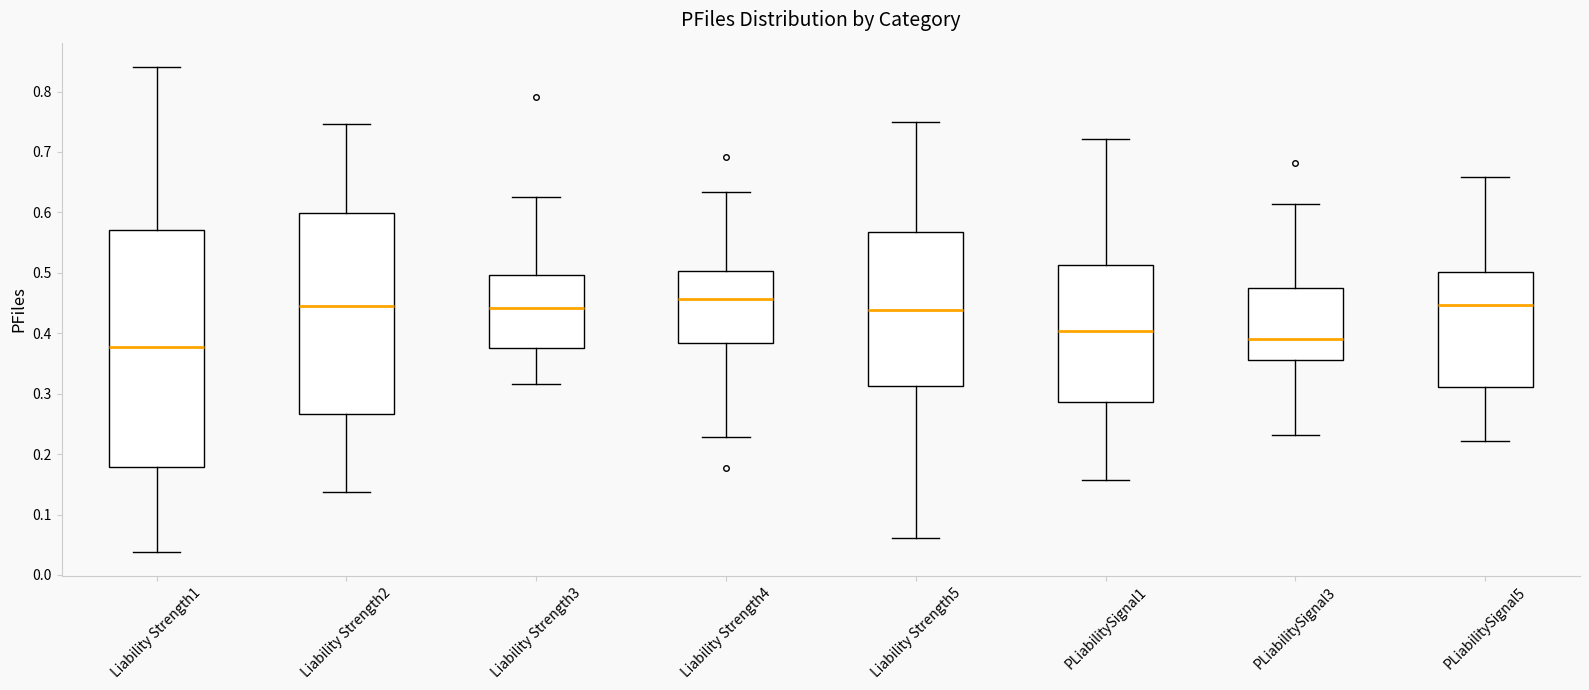

Comparing the boxes themselves (not the whiskers), which one is the tallest?

Liability Strength1